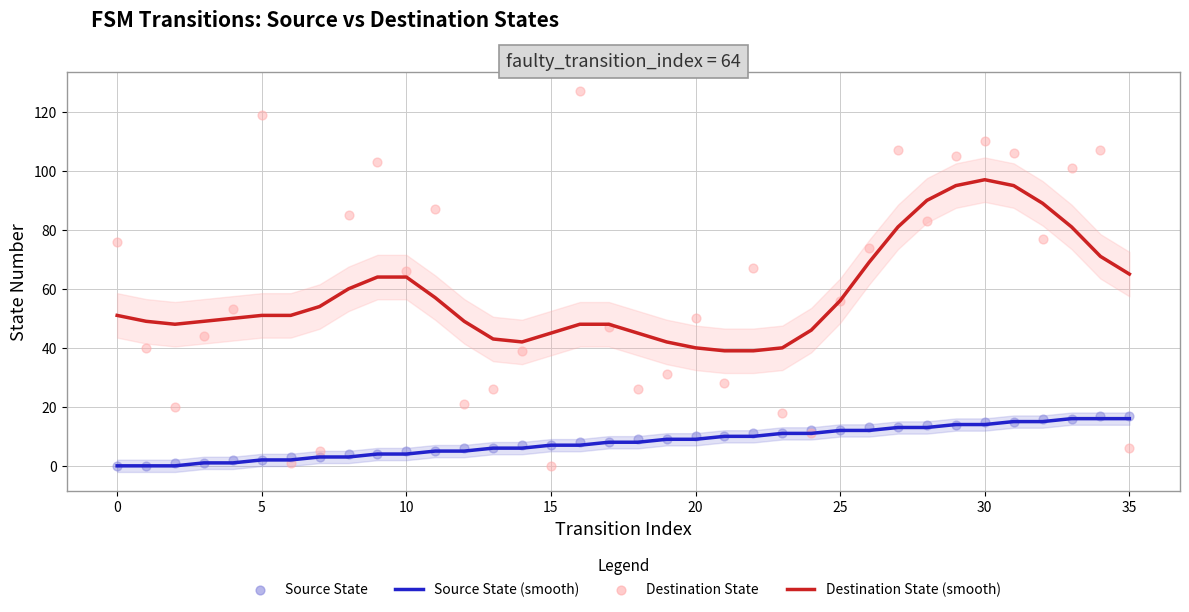

Which series has the largest total across all categories?

Destination State